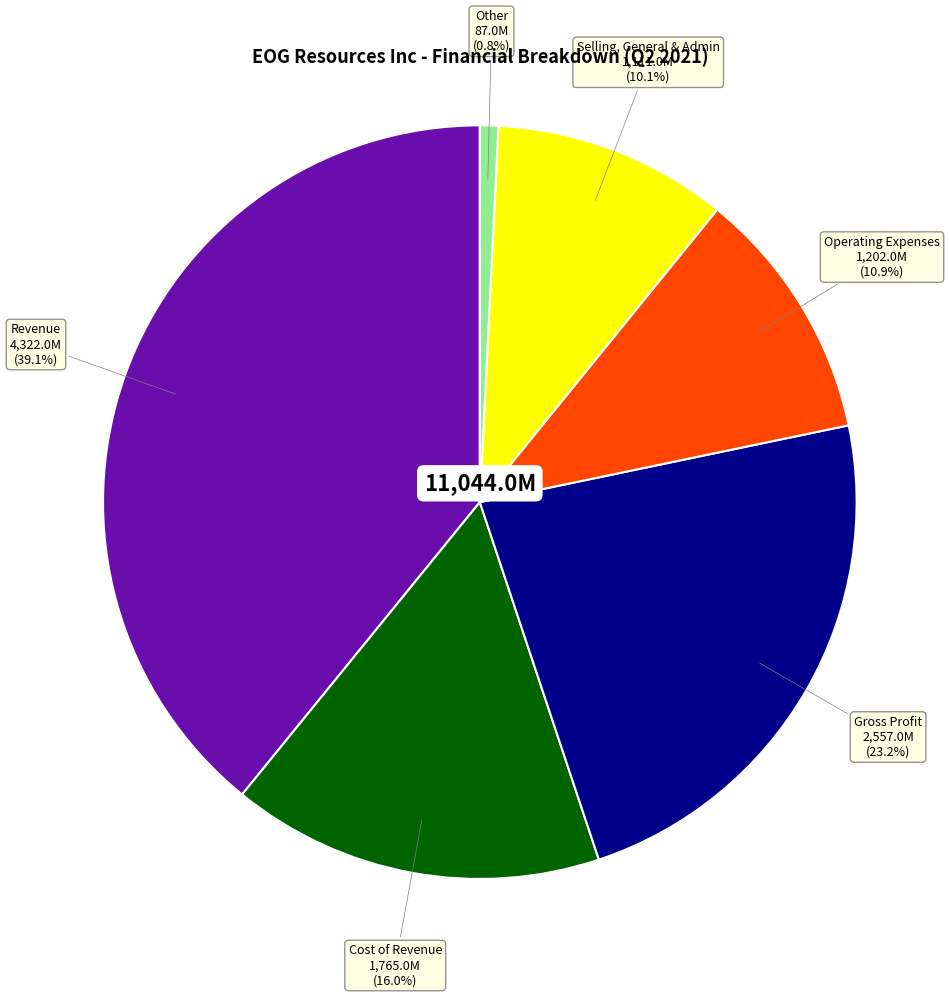

Is there any slice that represents more than half of the pie?

No